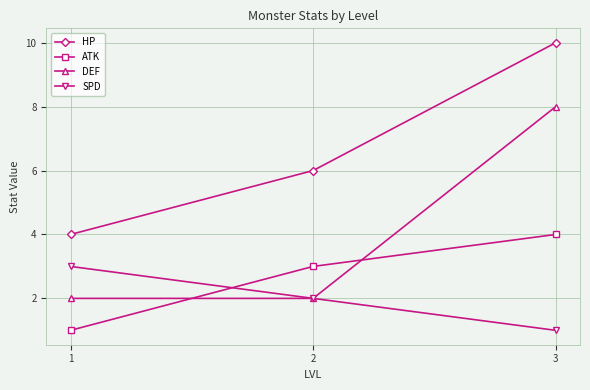

What is the highest value of the DEF series?

8